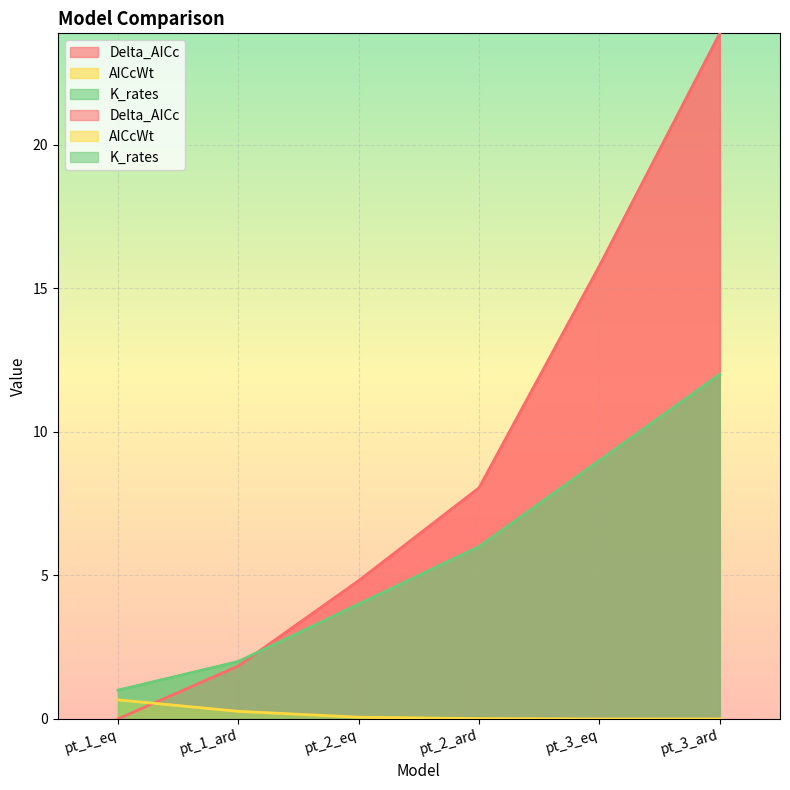

What is the label of the 1st point from the left?

pt_1_eq